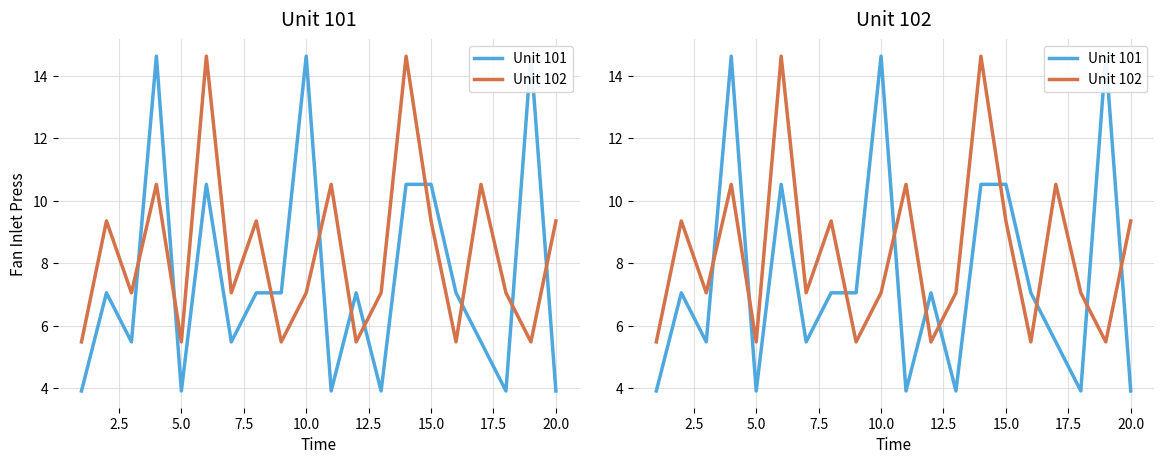

What are all the series names shown in the legend?

Unit 101, Unit 102